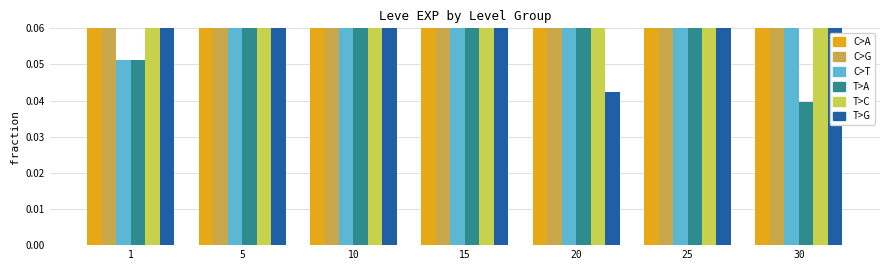

Count the C>A values in the range 0 to 1.

7